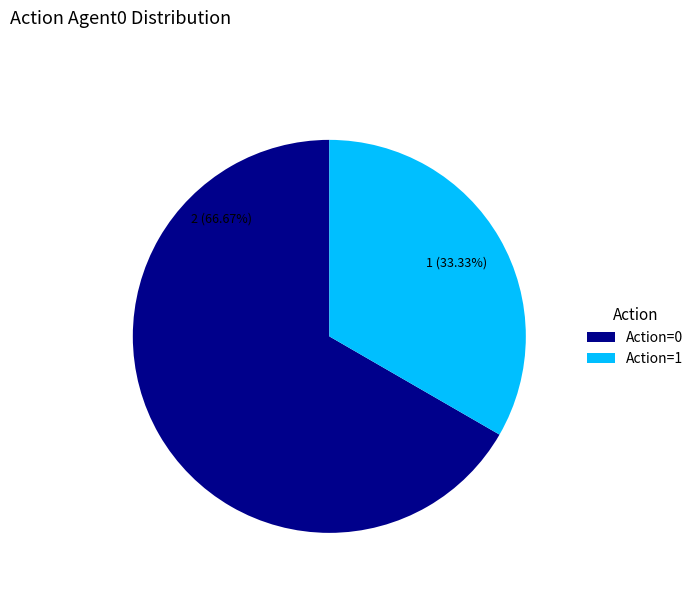

Do Action=0 and Action=1 together represent more than half of the pie?

Yes